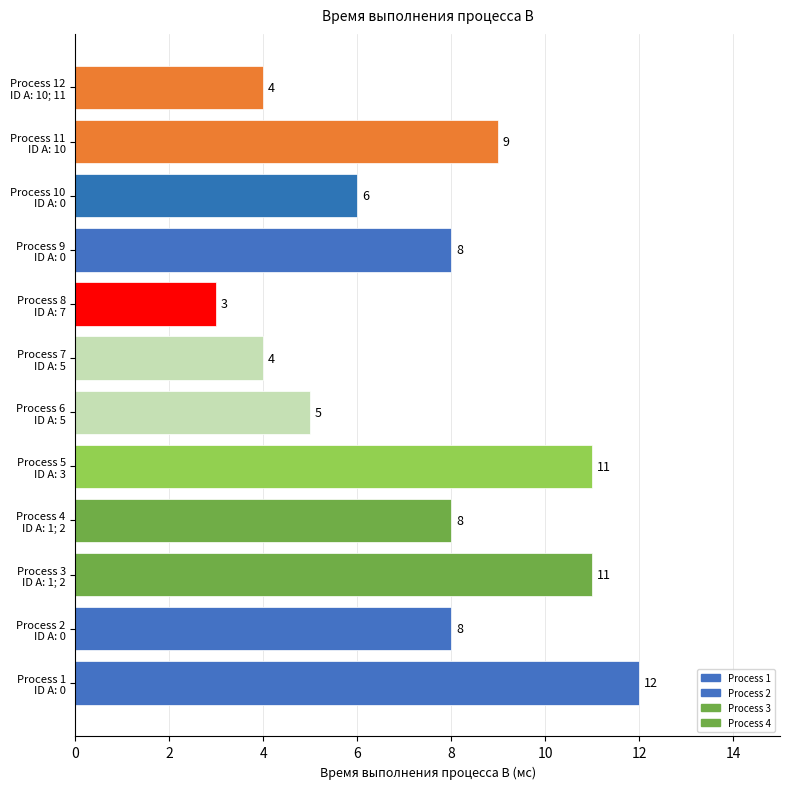

Are the bars horizontal?

Yes